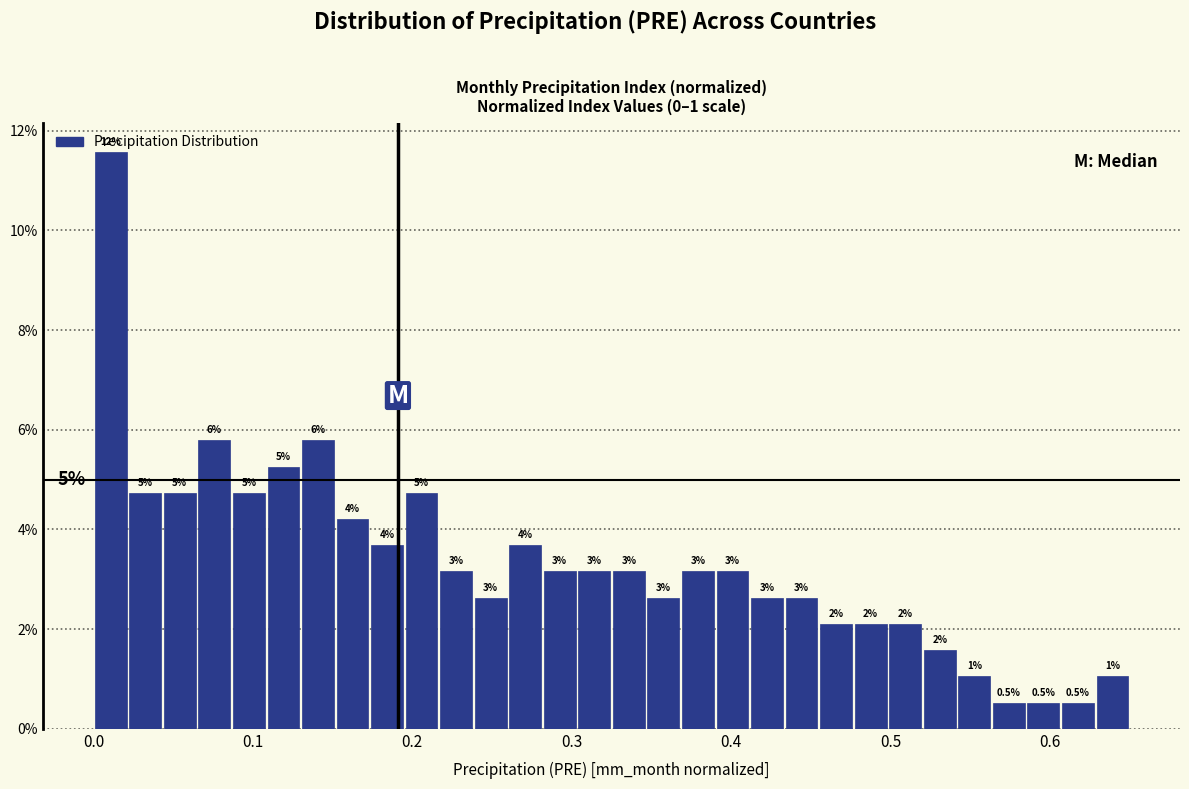

Around what value on the x-axis is the tallest bar? Give the approximate position of its centre, as read against the axis.

0.01